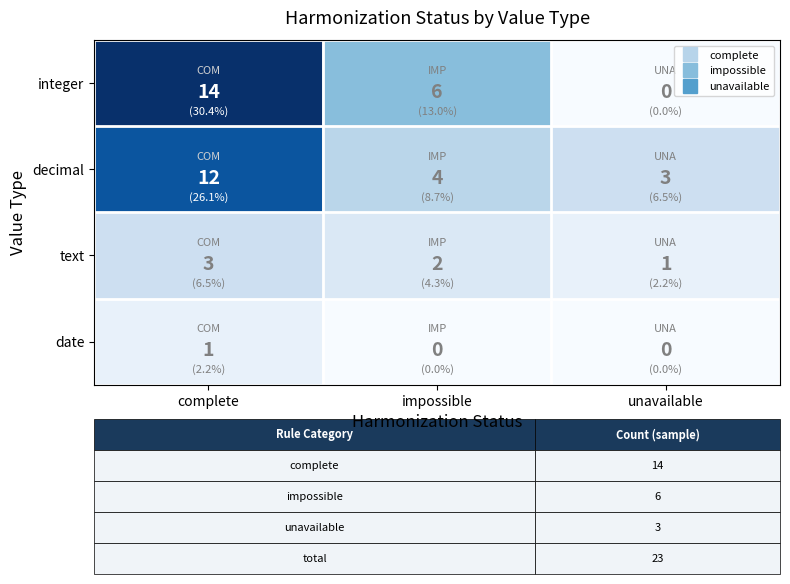

What is the difference between the maximum and minimum values in the integer series?

14